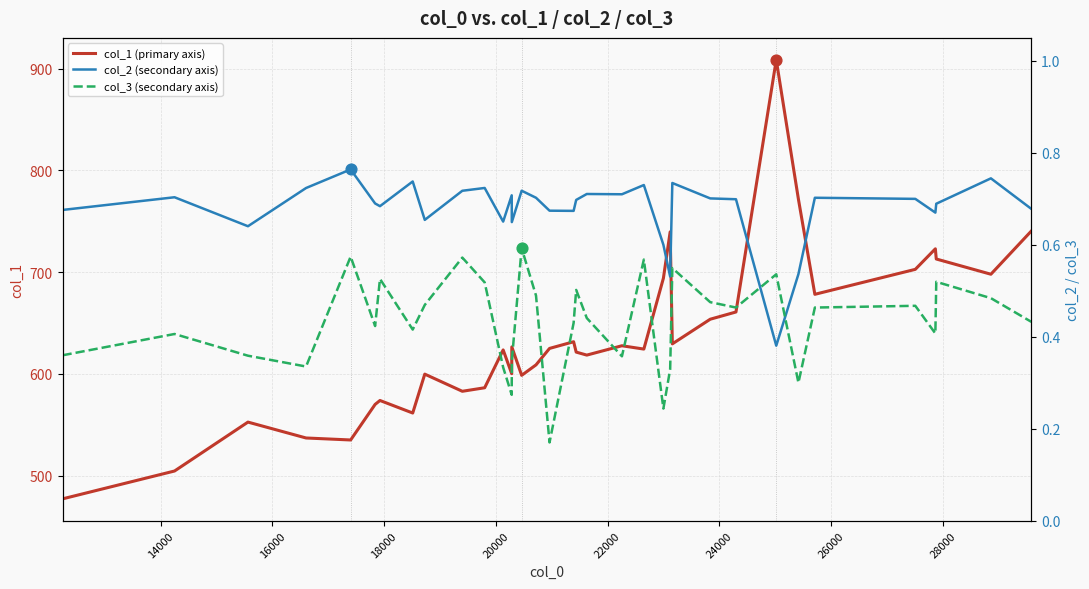

Which series has the largest total across all categories?

col_1 (primary axis)